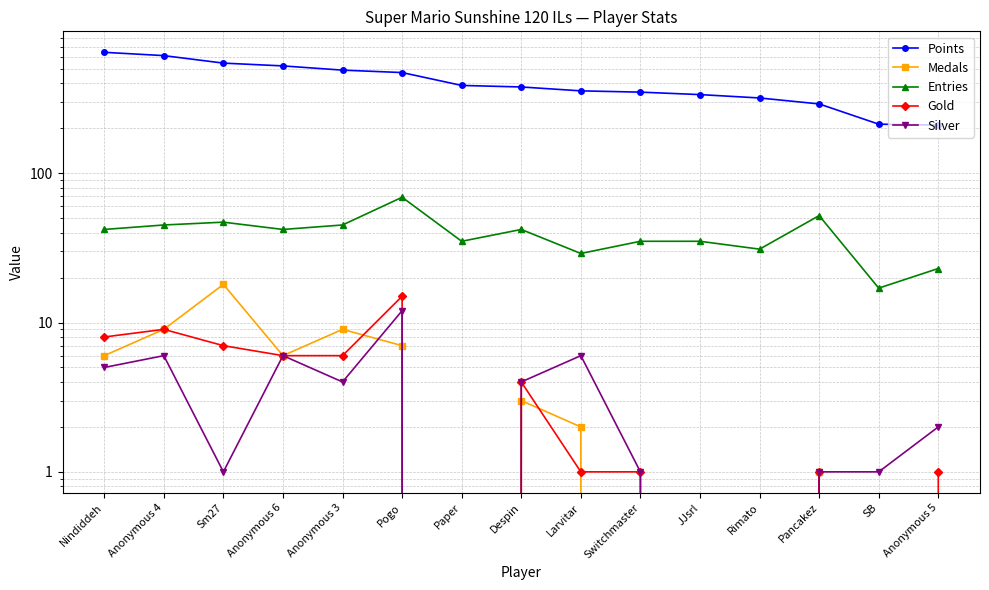

How many values in Silver are above zero?

12